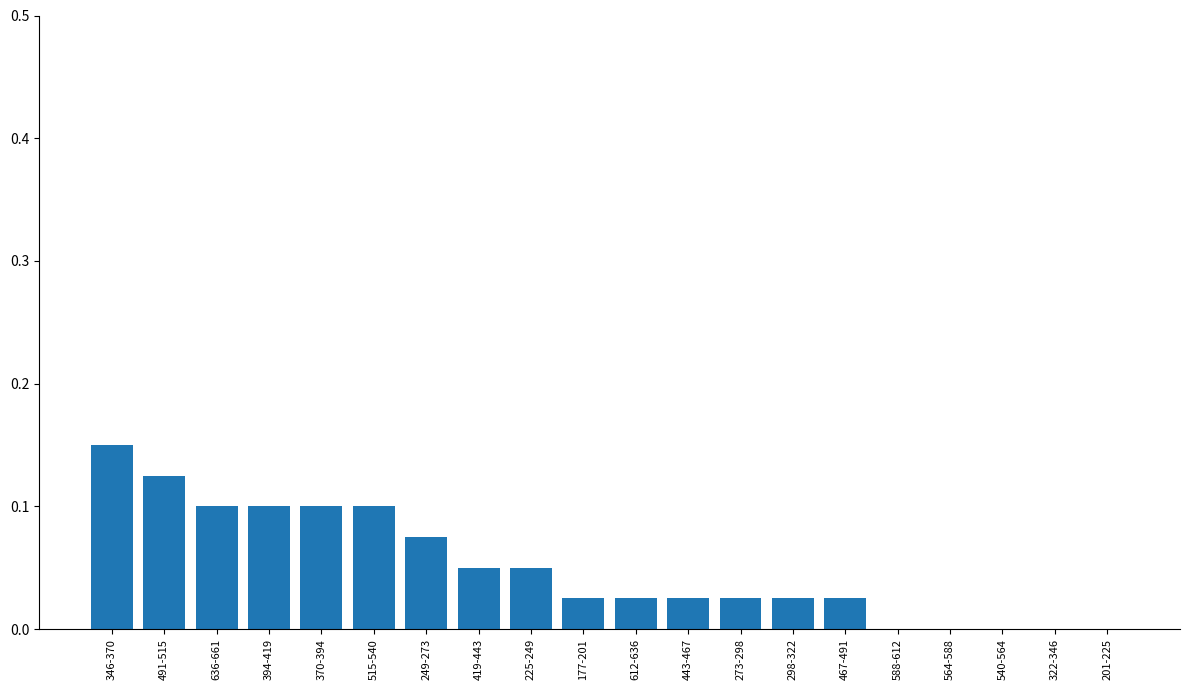

Which category has the highest value across all series?

346-370